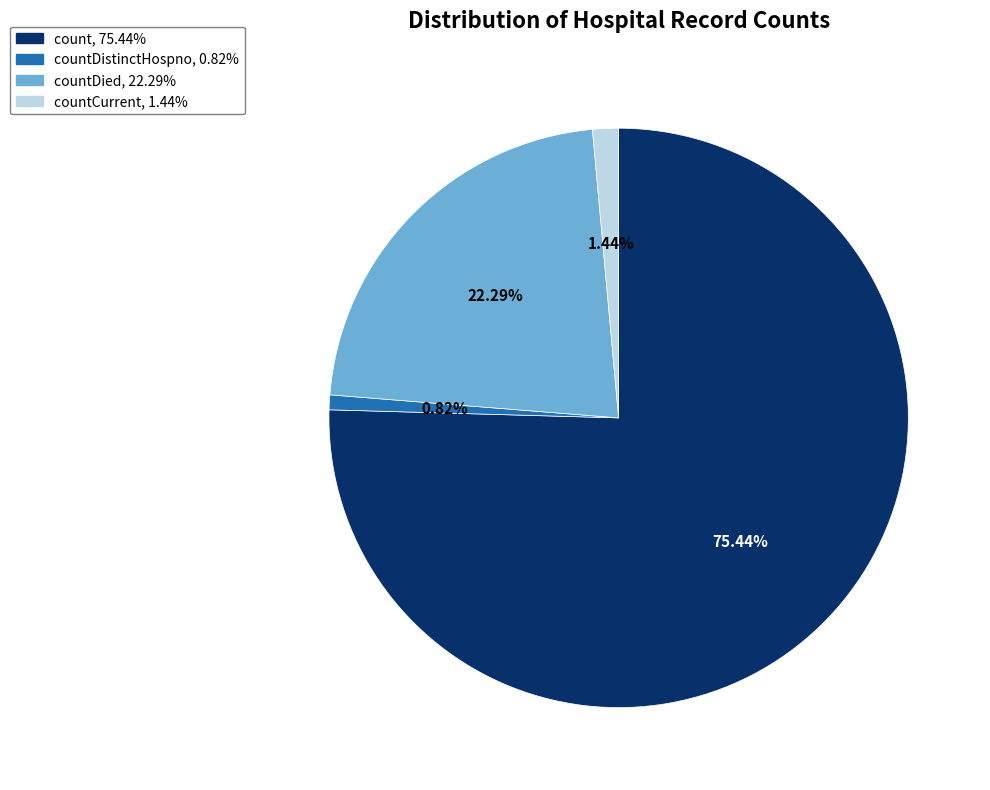

Does any single category account for the majority?

Yes